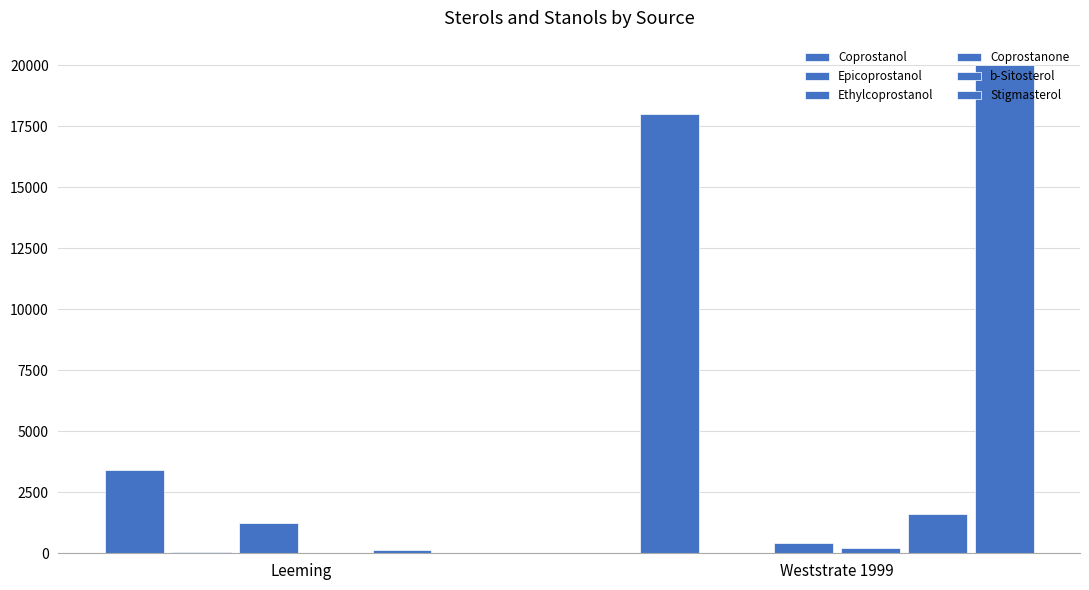

What is the label of the 2nd bar from the right?

Leeming